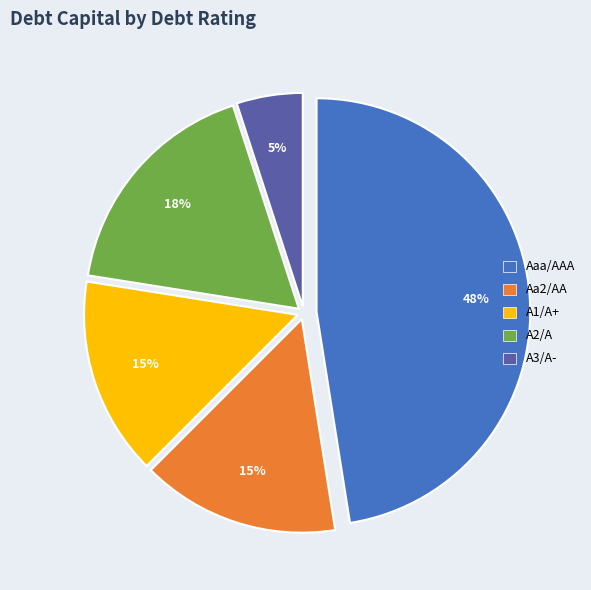

To the nearest percent, what is the average slice percentage?

20%